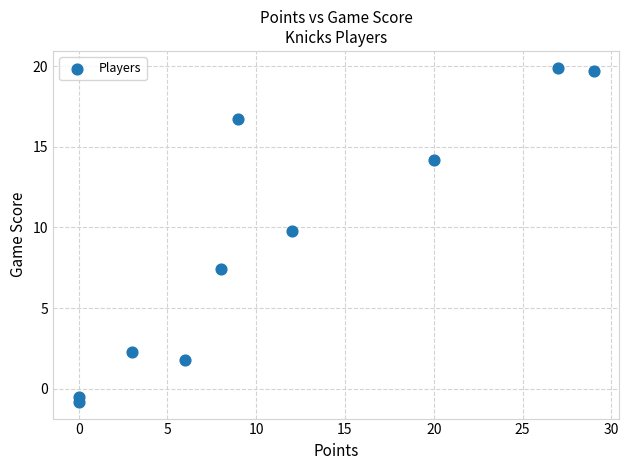

What Y value in the scatter plot is closest to 9?

9.8